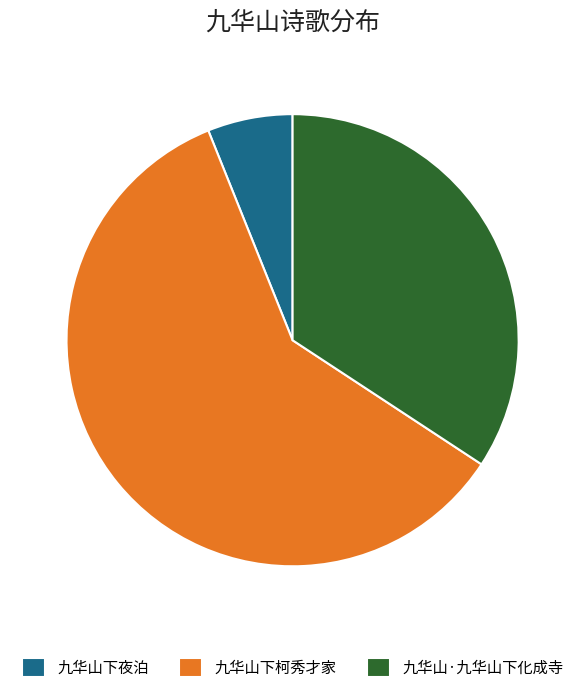

Which category accounts for the majority?

九华山下柯秀才家